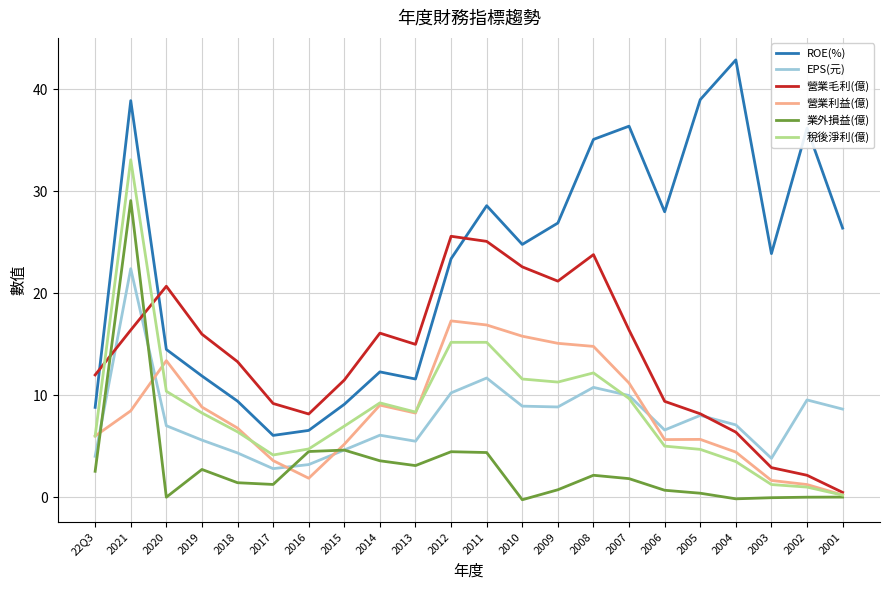

Does the chart display data point markers on the line(s)?

No